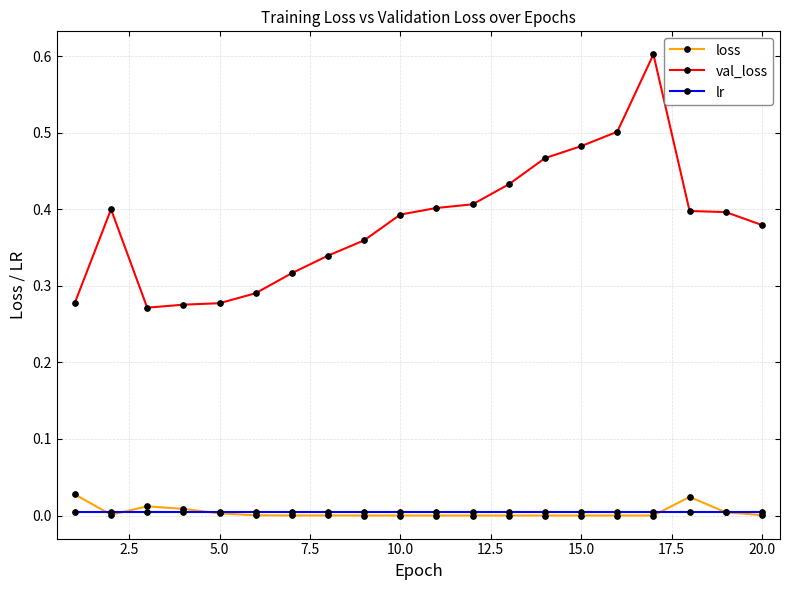

How many data points does each series have?

20